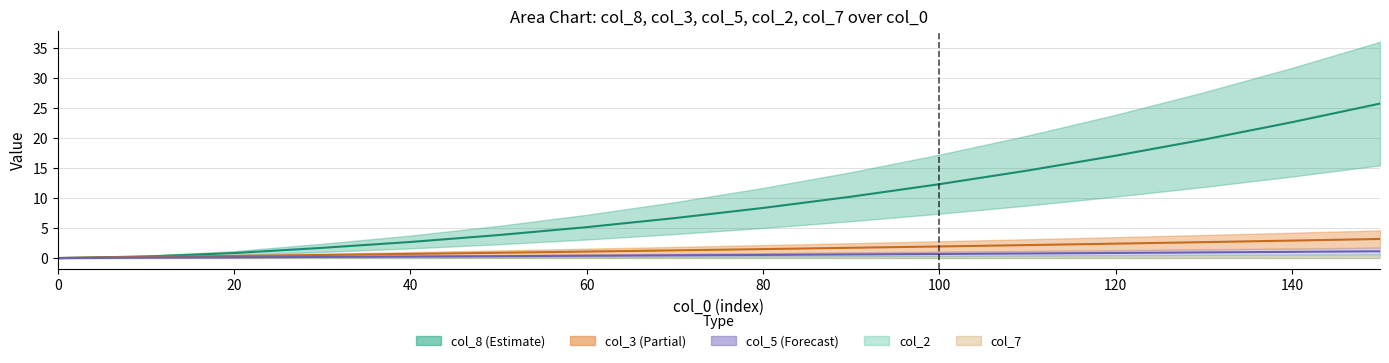

True or false: col_3 and col_5 intersect in this chart.

False